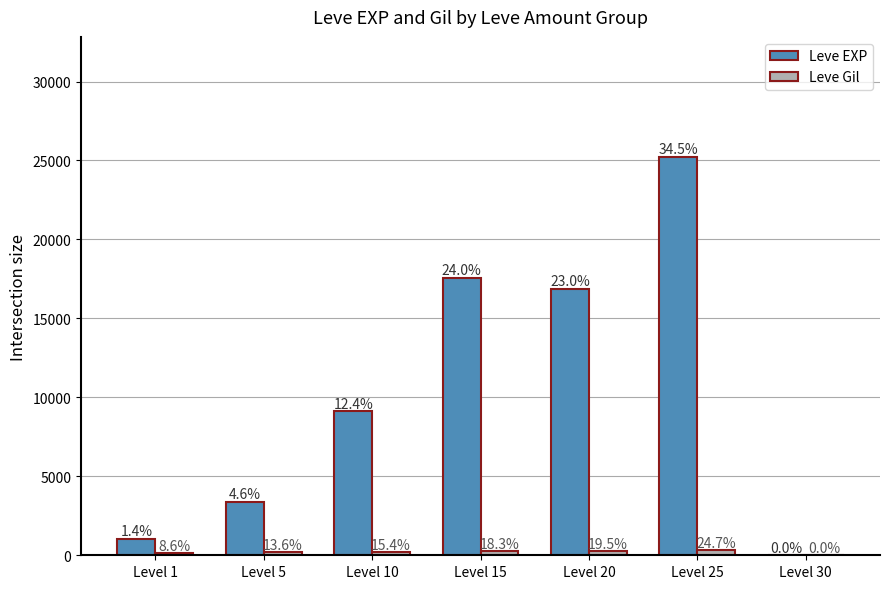

Is it true that Leve EXP equals 3405.0 at Level 5?

True